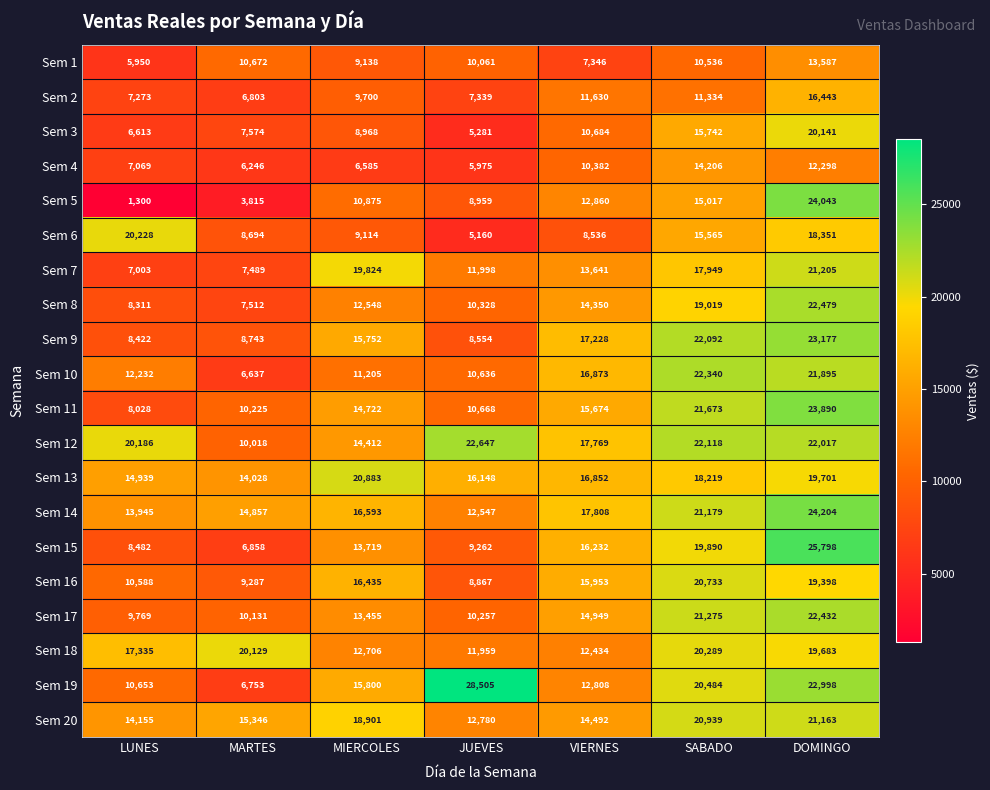

Which label corresponds to the smallest value in the chart?

LUNES